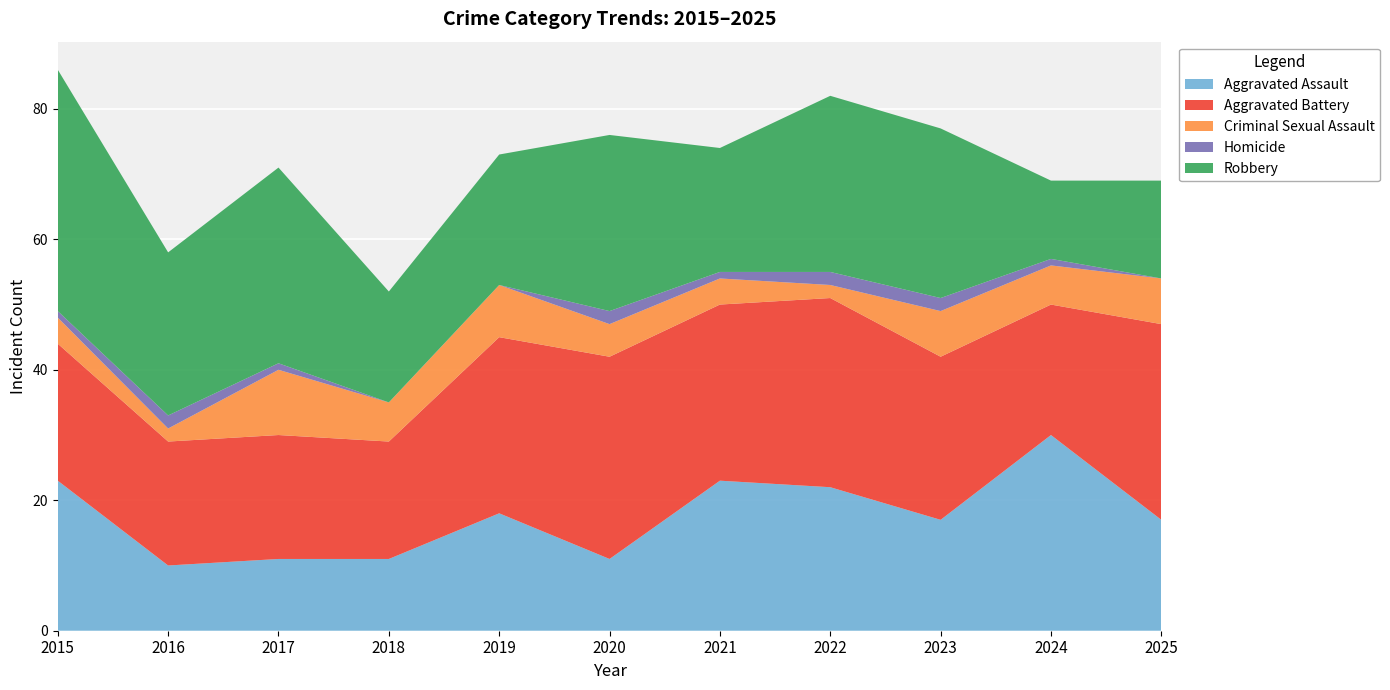

Reading left to right, transcribe all the data shown in this chart.

Aggravated Assault: 23	10	11	11	18	11	23	22	17	30	17
Aggravated Battery: 21	19	19	18	27	31	27	29	25	20	30
Criminal Sexual Assault: 4	2	10	6	8	5	4	2	7	6	7
Homicide: 1	2	1	0	0	2	1	2	2	1	0
Robbery: 37	25	30	17	20	27	19	27	26	12	15